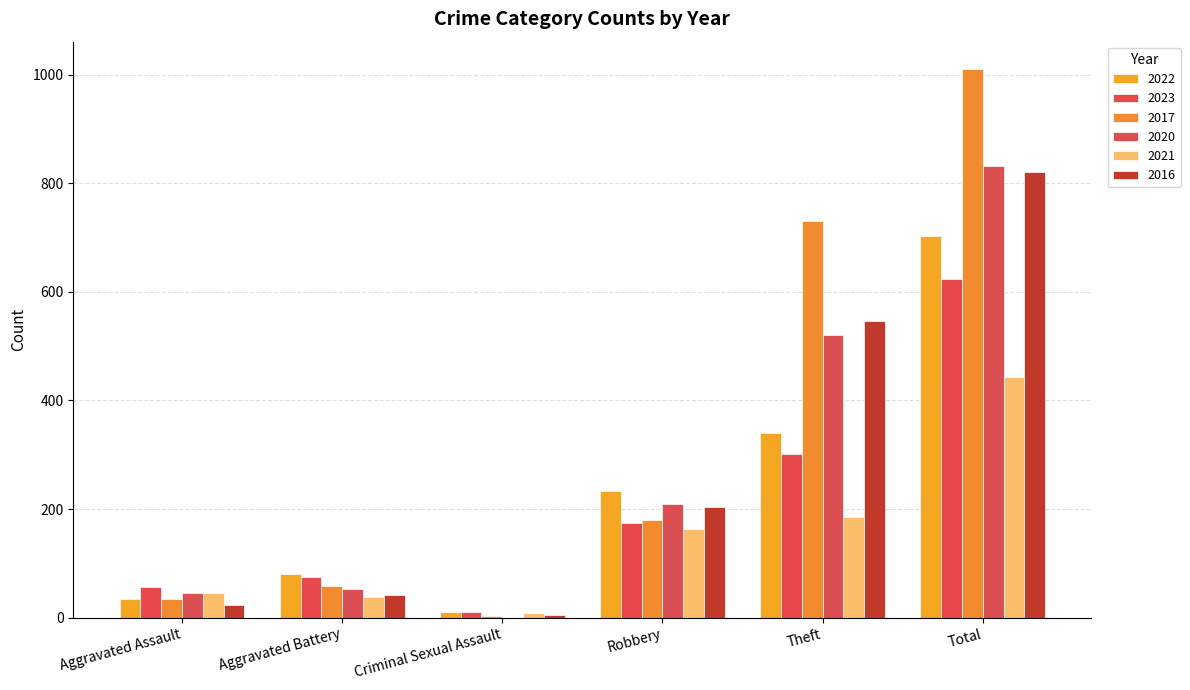

True or false: 2021 has a value of 73 at Theft.

False